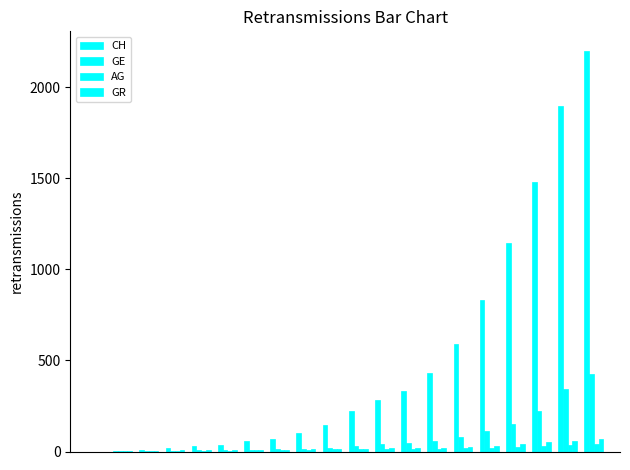

How many series are shown in this chart?

4